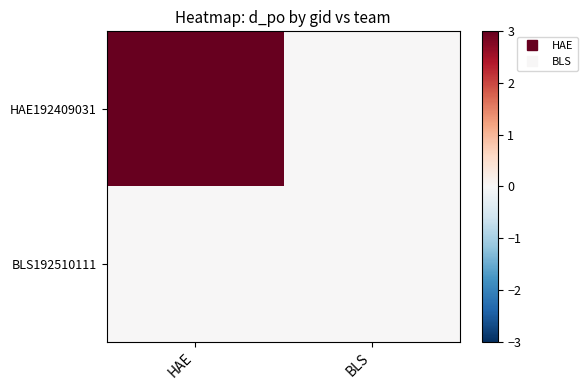

Reading left to right, extract all data points from this chart.

HAE192409031: HAE=3	BLS=0
BLS192510111: HAE=0	BLS=0